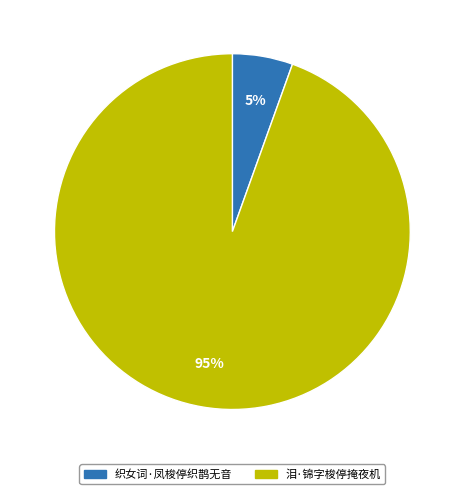

Is it true that 泪·锦字梭停掩夜机 is 95% of the pie?

True